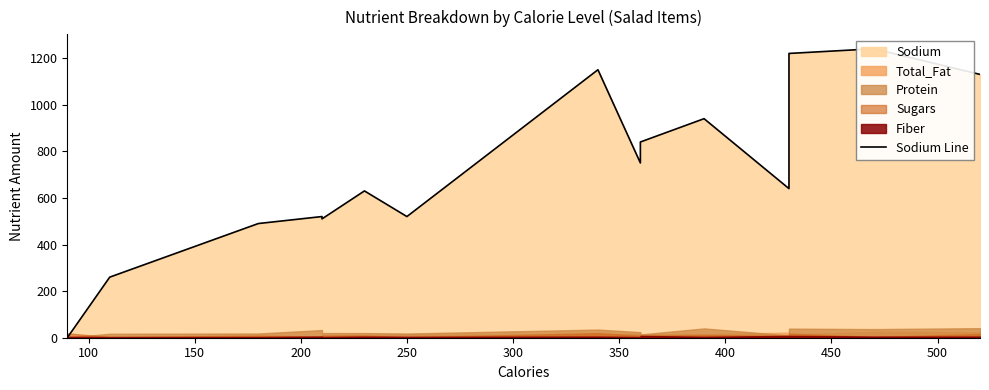

Between 100 and 300, which is larger?

300